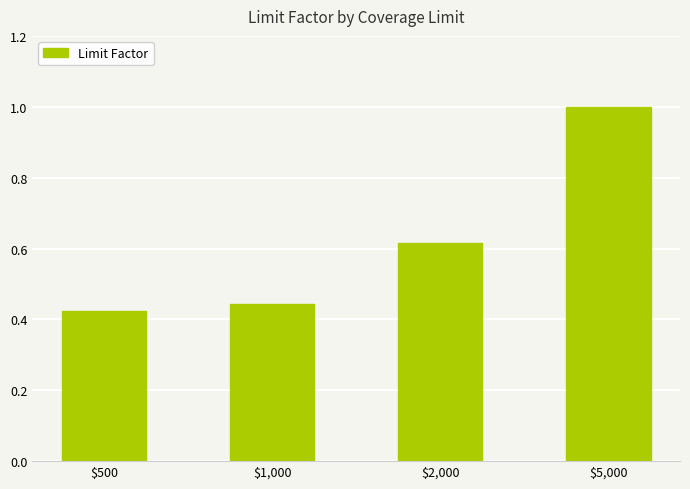

The chart shows a value of 1.6 at $5,000. True or false?

False